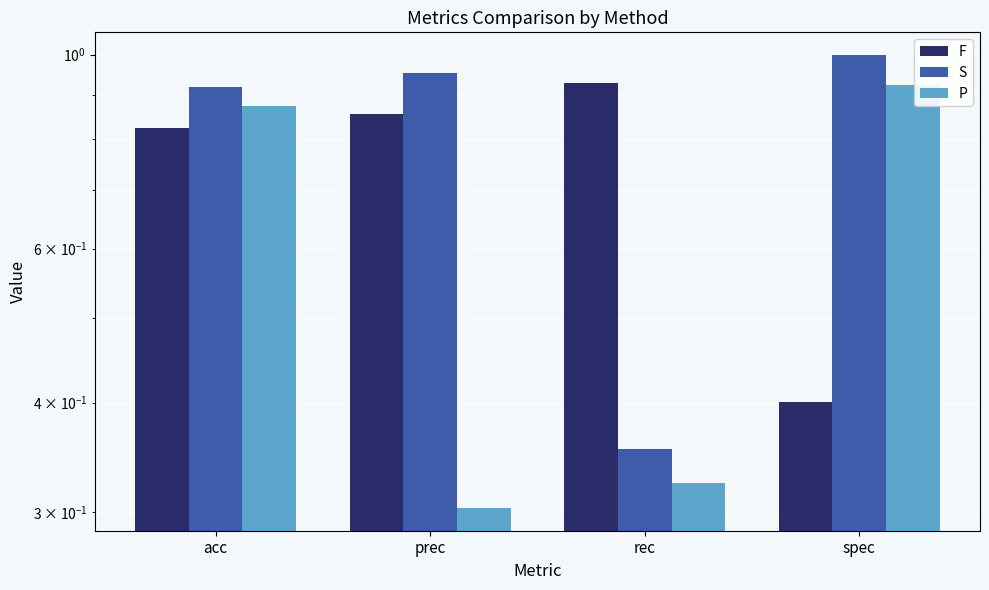

Reading left to right, what are all the values shown in this chart?

F: acc=0.8	prec=0.9	rec=0.9	spec=0.4
S: acc=0.9	prec=1.0	rec=0.4	spec=1.0
P: acc=0.9	prec=0.3	rec=0.3	spec=0.9